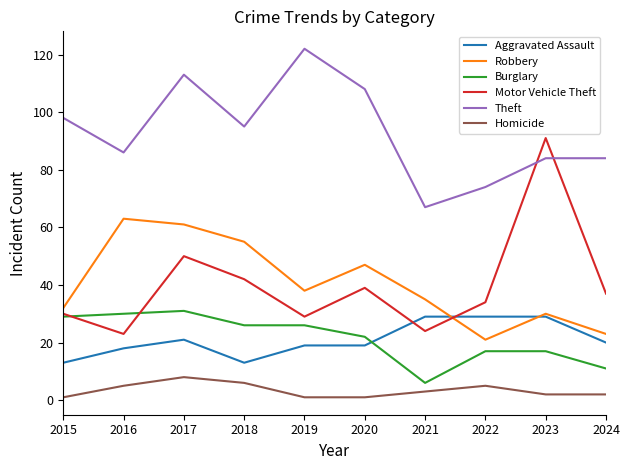

Count the Homicide values in the range 1 to 5.

8